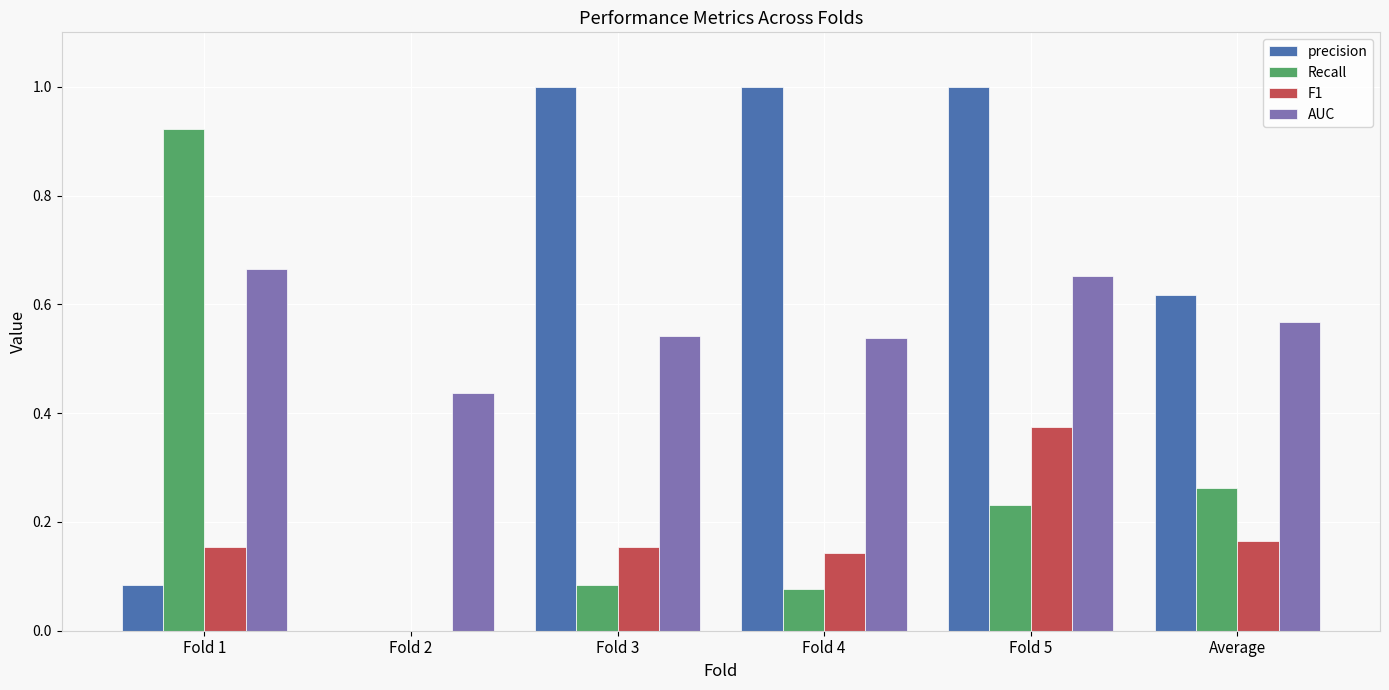

Which category has the highest value in the Recall series?

Fold 1